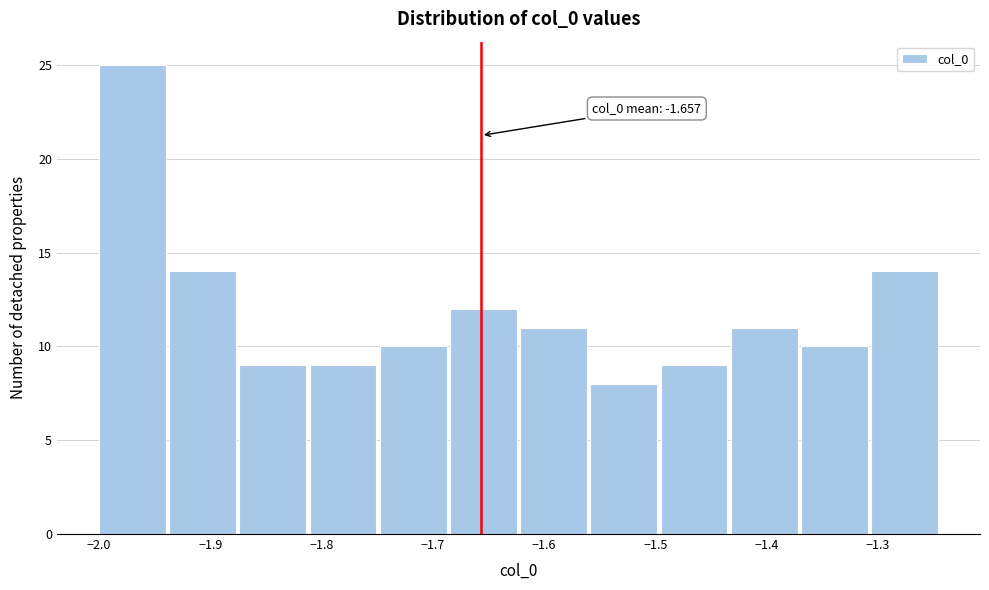

Which range on the x-axis has the tallest bar?

-2.00 to -1.94